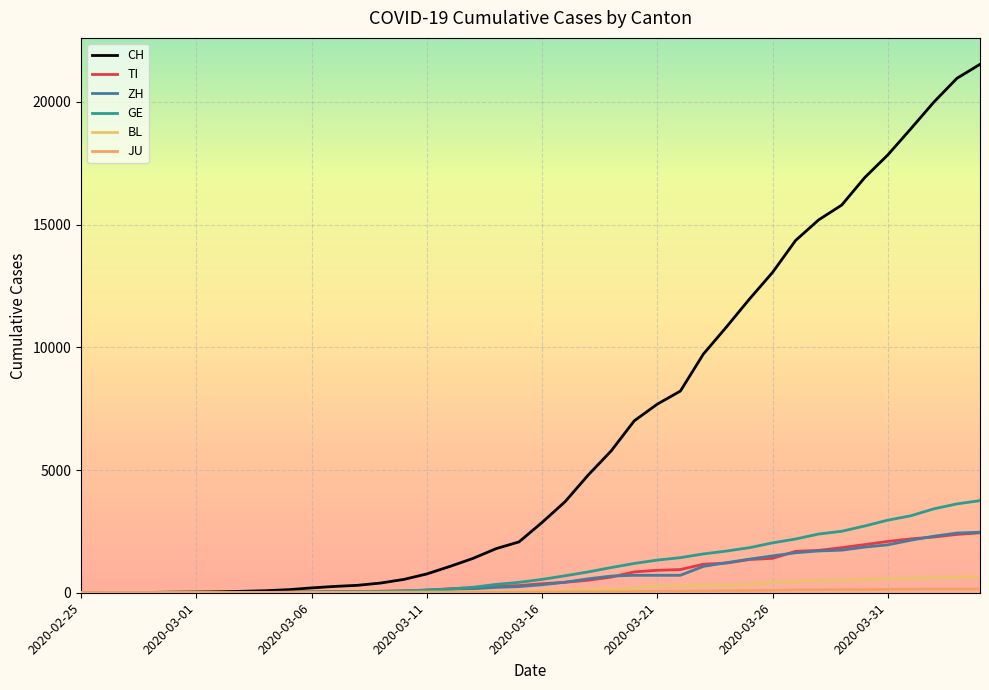

How many lines are shown in the chart?

6